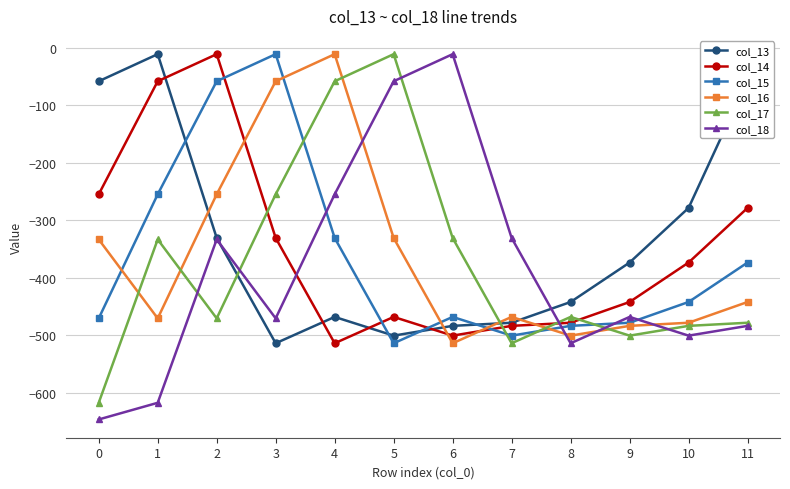

What is the minimum value for col_16?

-514.3